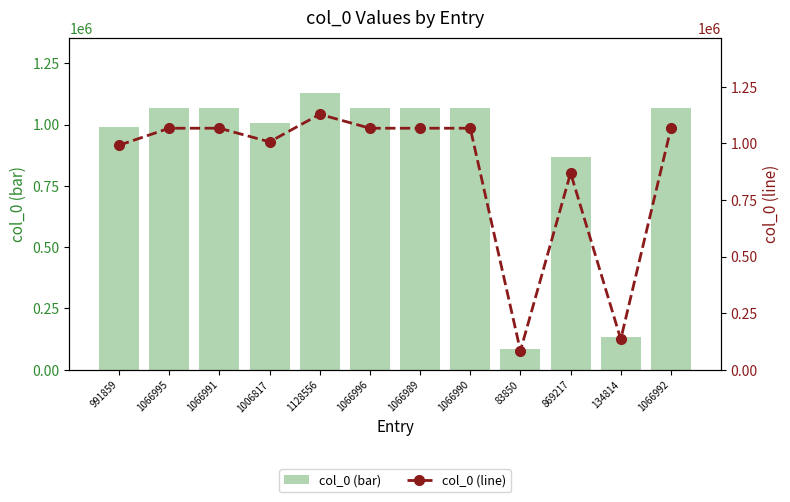

List the labels in order of col_0 (line) value, largest first.

1128556, 1066996, 1066995, 1066992, 1066991, 1066990, 1066989, 1006817, 991859, 869217, 134814, 83850